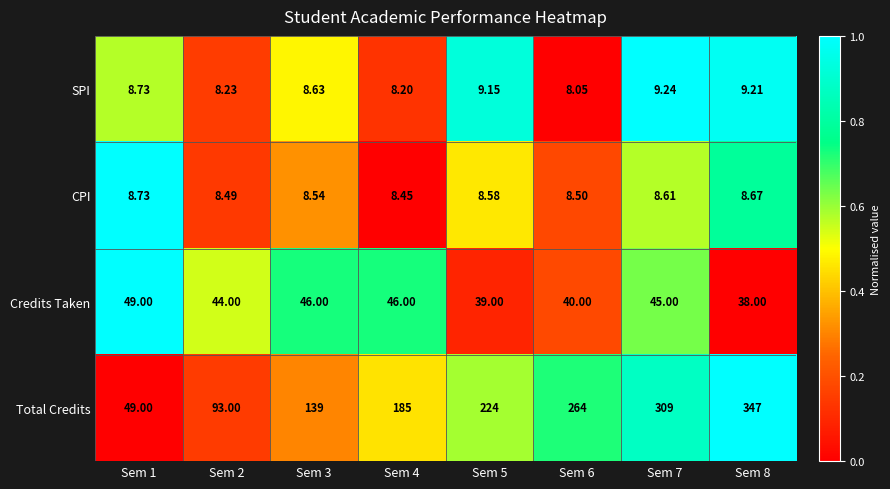

Rank the series at Sem 5 from lowest to highest value.

CPI, SPI, Credits Taken, Total Credits